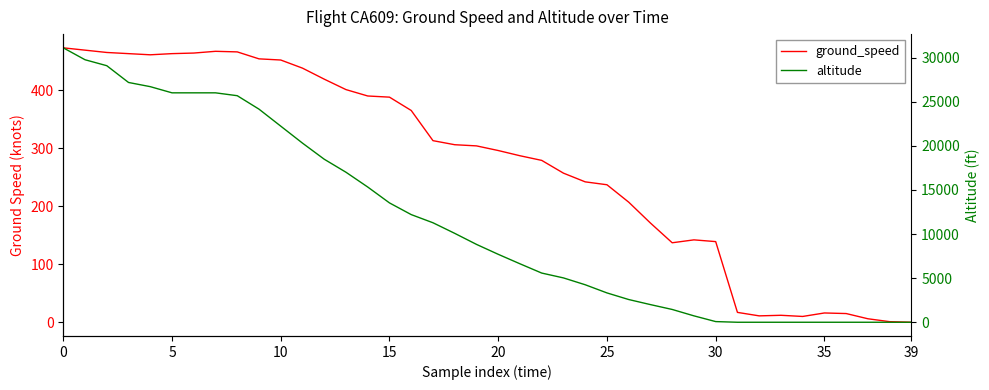

What is the difference between the altitude values at 28 and 39?

24225